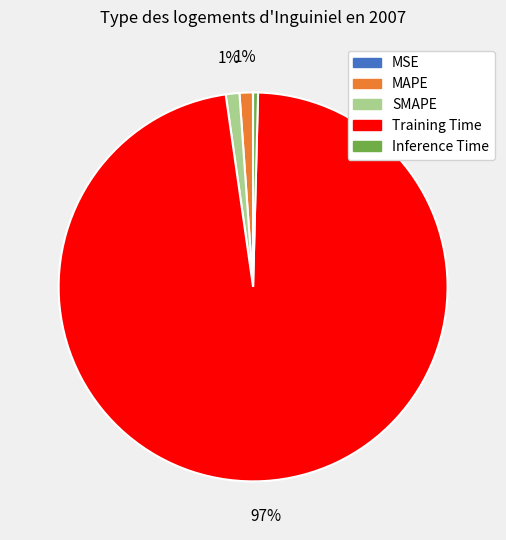

To the nearest percent, what is the average slice percentage?

20%